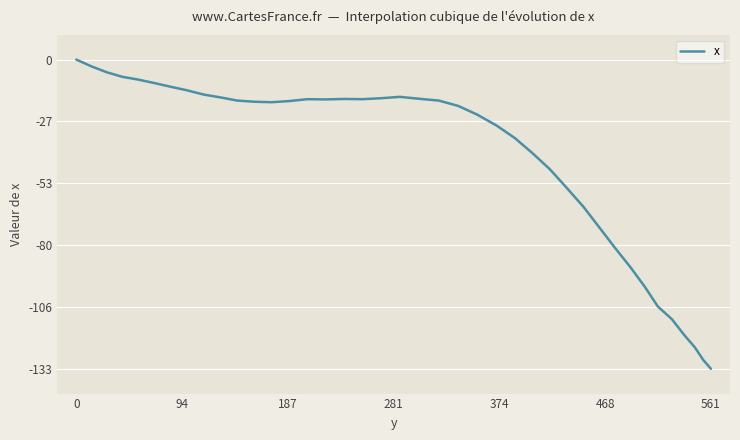

How many interior local valleys (lower than both neighbors) does the data have?

3